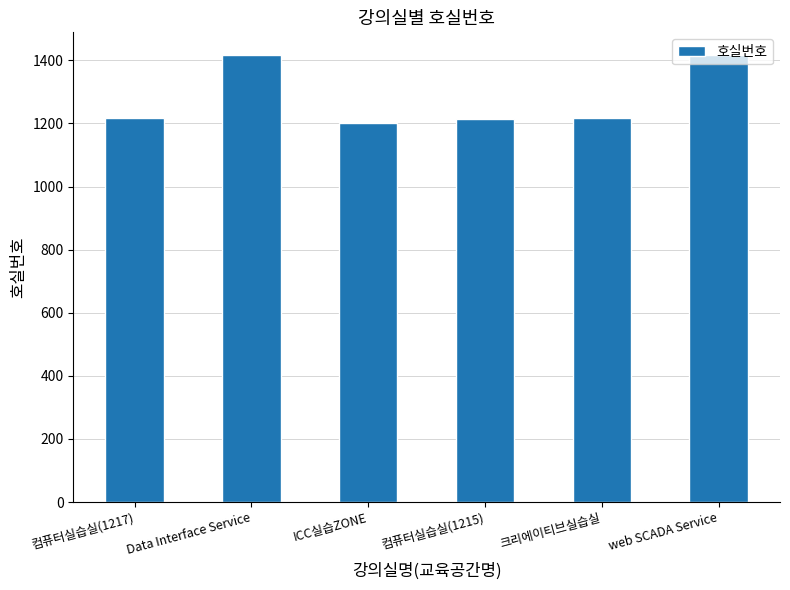

What is the value of the 2nd bar from the left?

1418